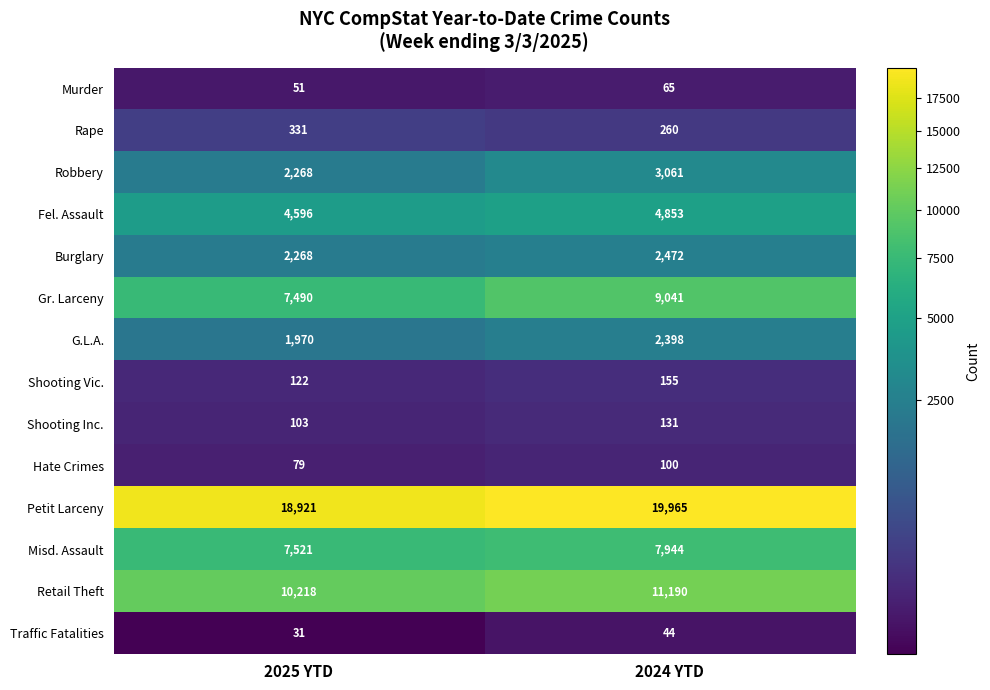

Rank the series at 2024 YTD from lowest to highest value.

Traffic Fatalities, Murder, Hate Crimes, Shooting Inc., Shooting Vic., Rape, G.L.A., Burglary, Robbery, Fel. Assault, Misd. Assault, Gr. Larceny, Retail Theft, Petit Larceny